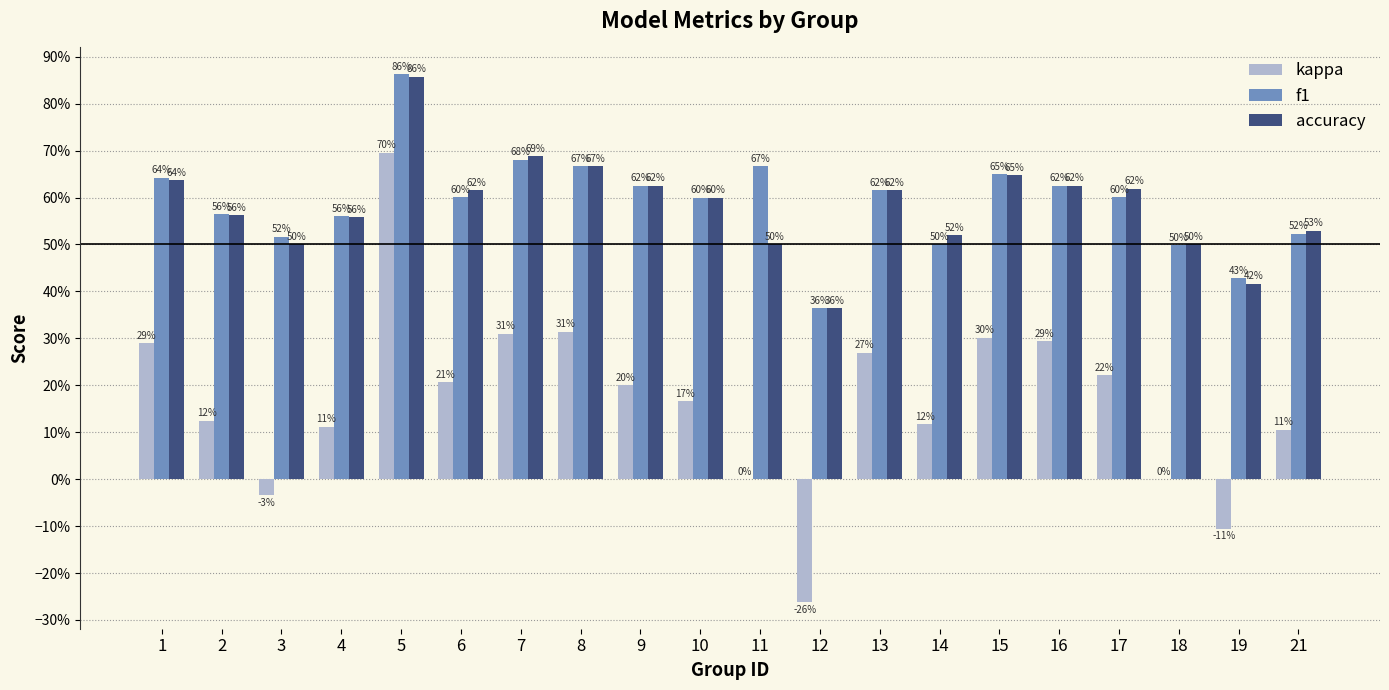

The accuracy series shows 0.5 at 11. True or false?

True